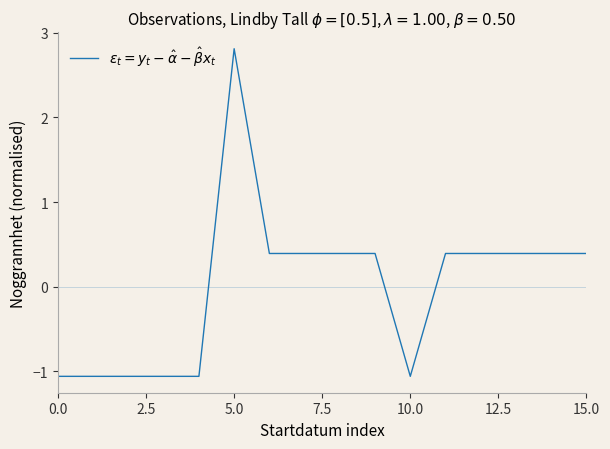

What is the greatest value displayed?

2.8